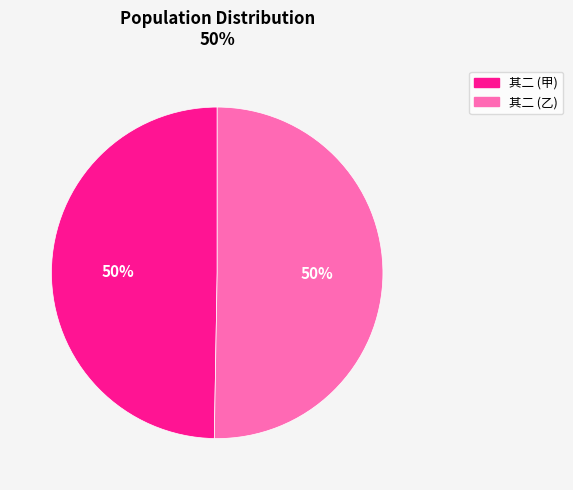

To the nearest percent, what is the average slice percentage?

50%